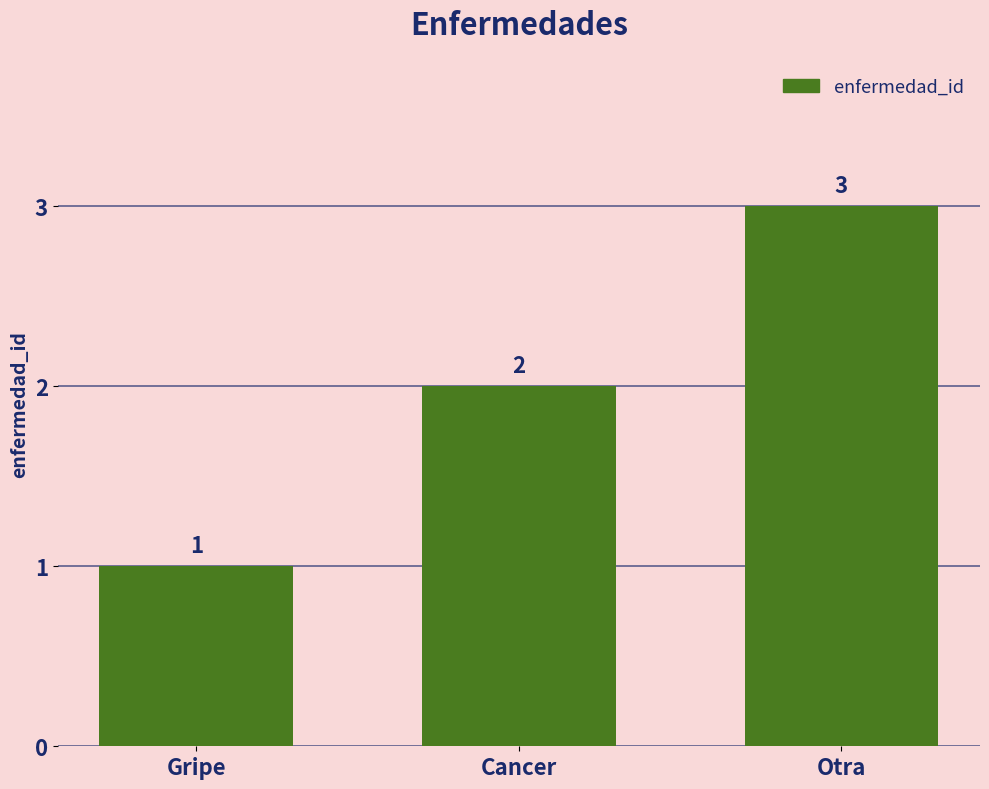

Reading right to left, extract all data points from this chart.

Otra=3	Cancer=2	Gripe=1